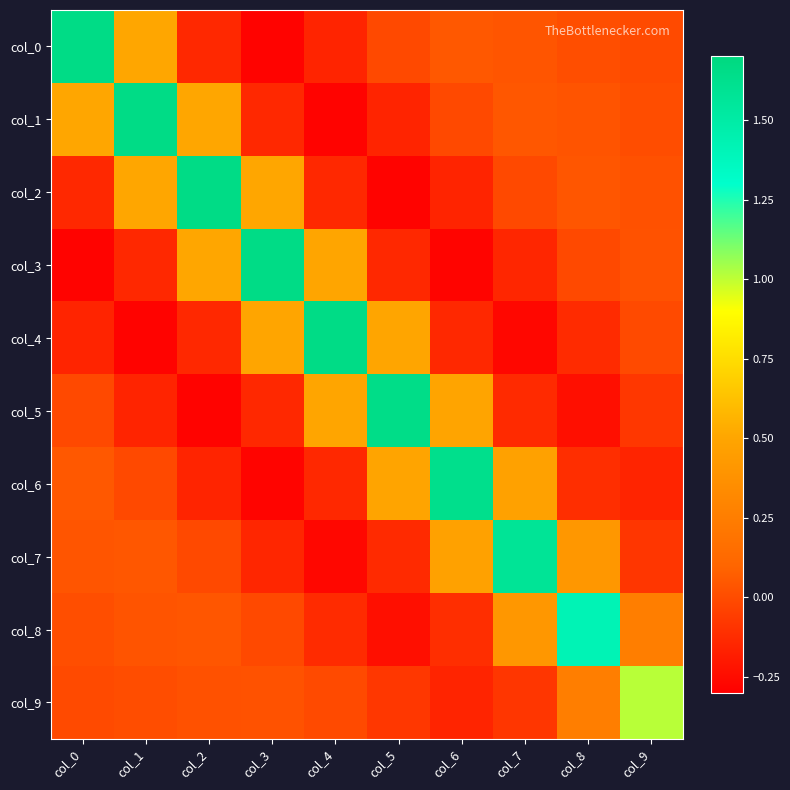

Rank the series at col_2 from lowest to highest value.

col_5, col_6, col_0, col_4, col_7, col_9, col_8, col_3, col_1, col_2